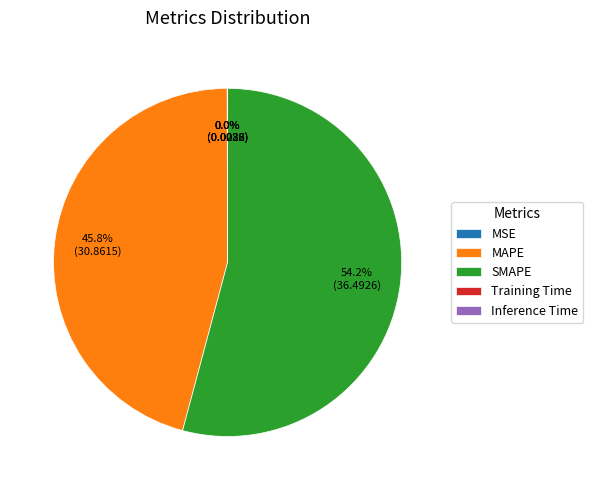

Which has a higher value, MAPE or SMAPE?

SMAPE